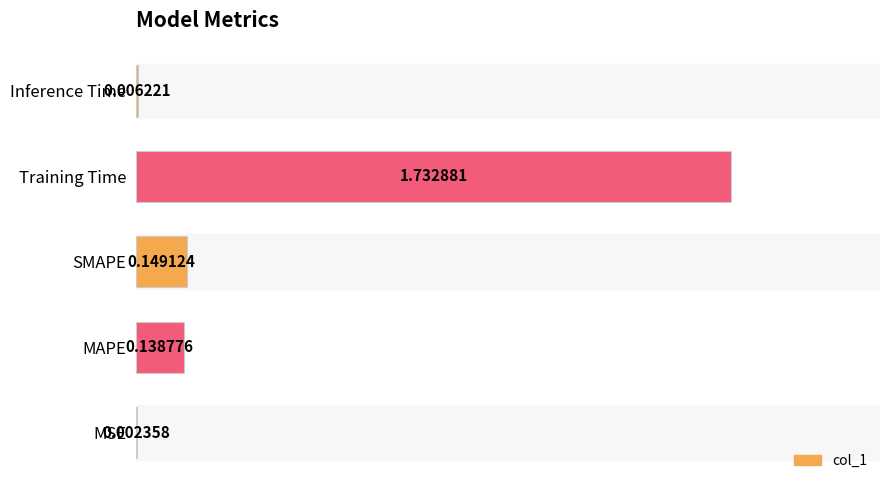

Which label corresponds to the largest value in the chart?

Training Time